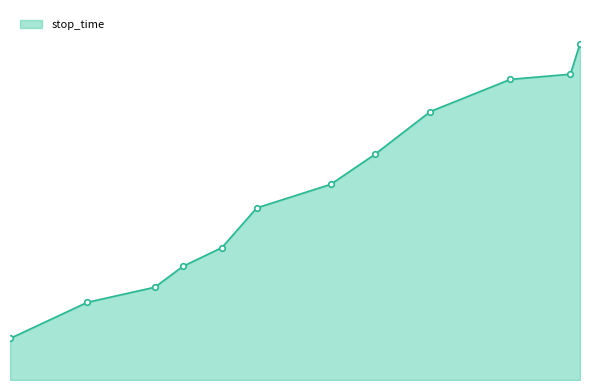

True or false: the data has more than 1 interior local peaks.

False